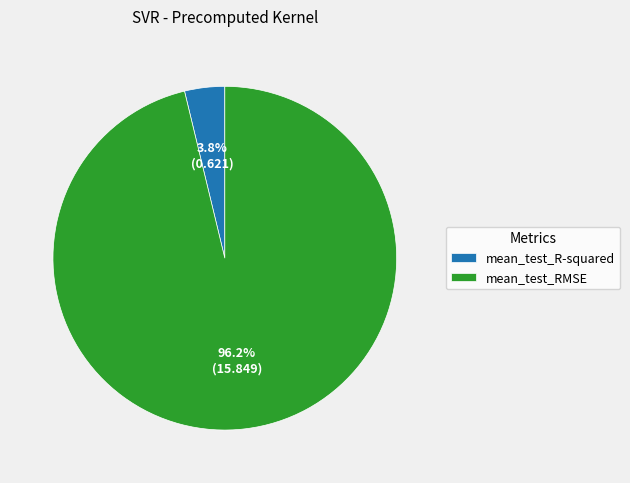

Which category accounts for the majority?

mean_test_RMSE